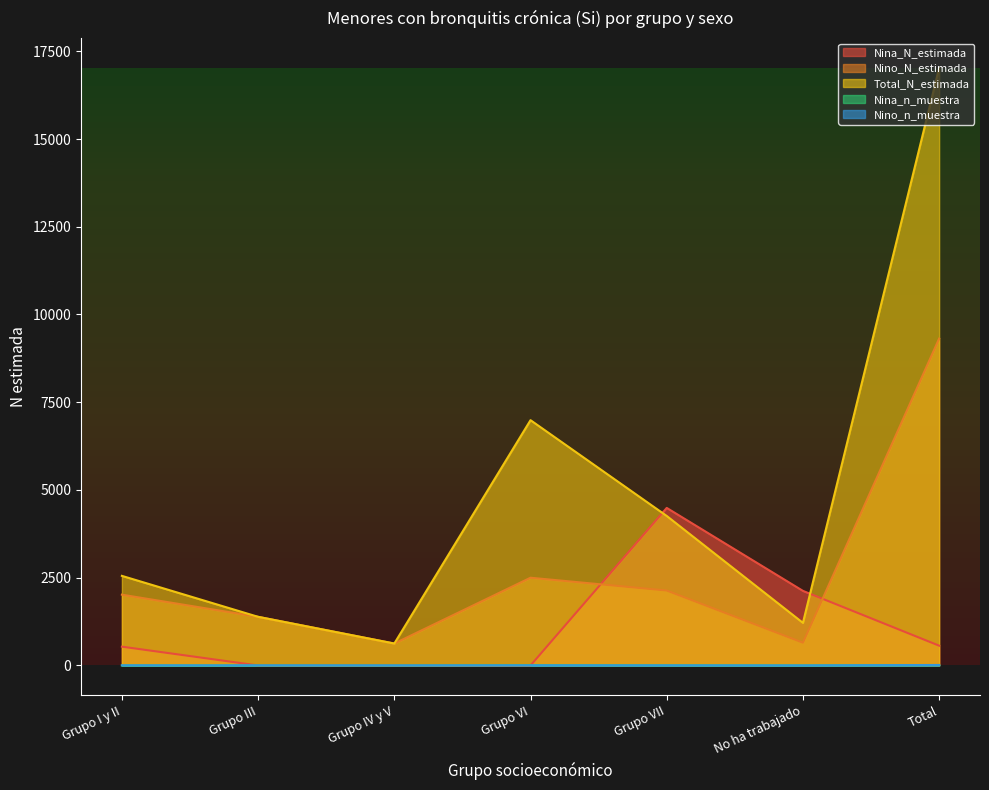

What is the label of the 1st point from the right?

Total